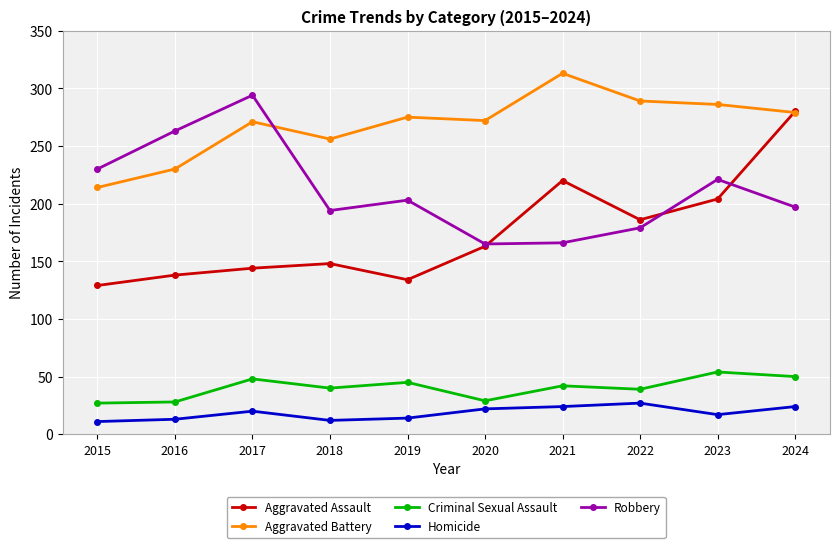

What are all the series names shown in the legend?

Aggravated Assault, Aggravated Battery, Criminal Sexual Assault, Homicide, Robbery